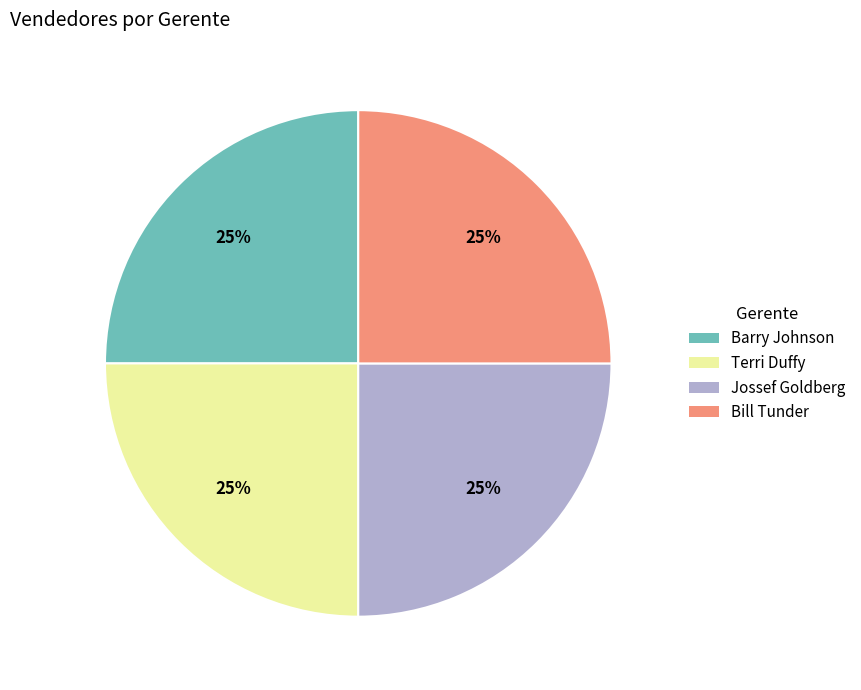

To the nearest percent, what is the combined percentage of Jossef Goldberg and Bill Tunder?

50%